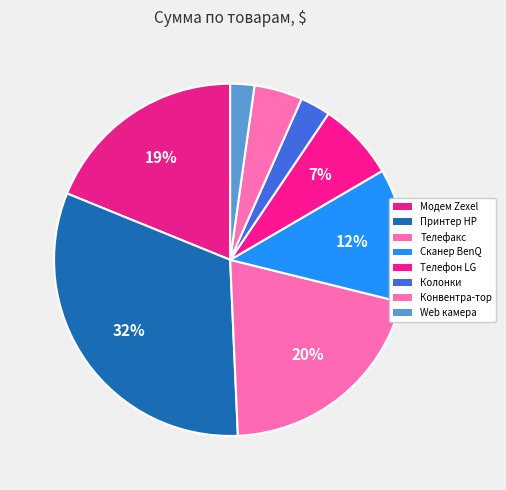

Is there any slice that represents more than half of the pie?

No